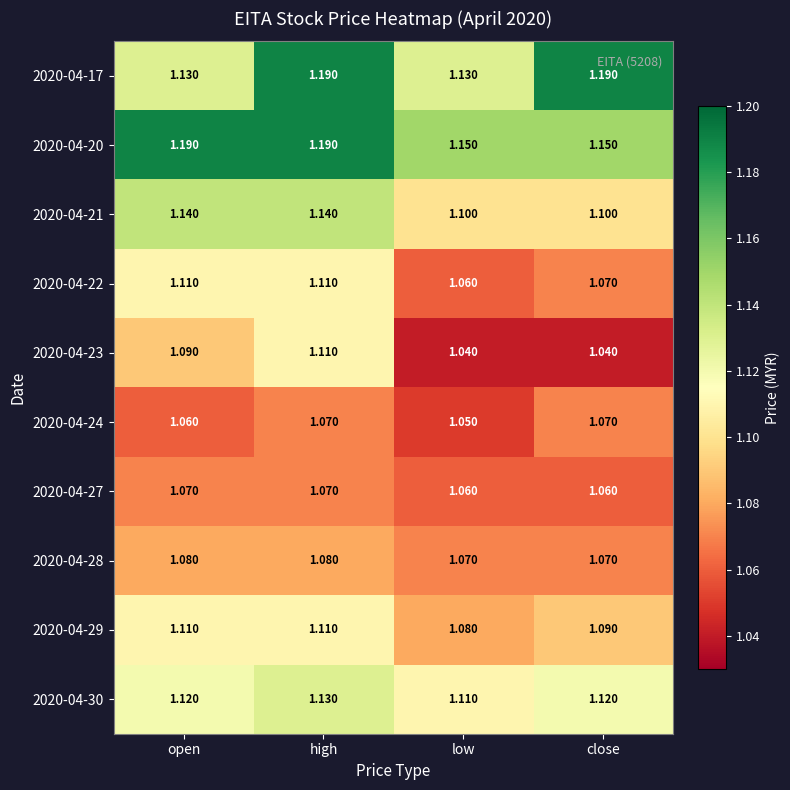

Is the value of 2020-04-20 at high greater than the value of 2020-04-29 at low?

Yes